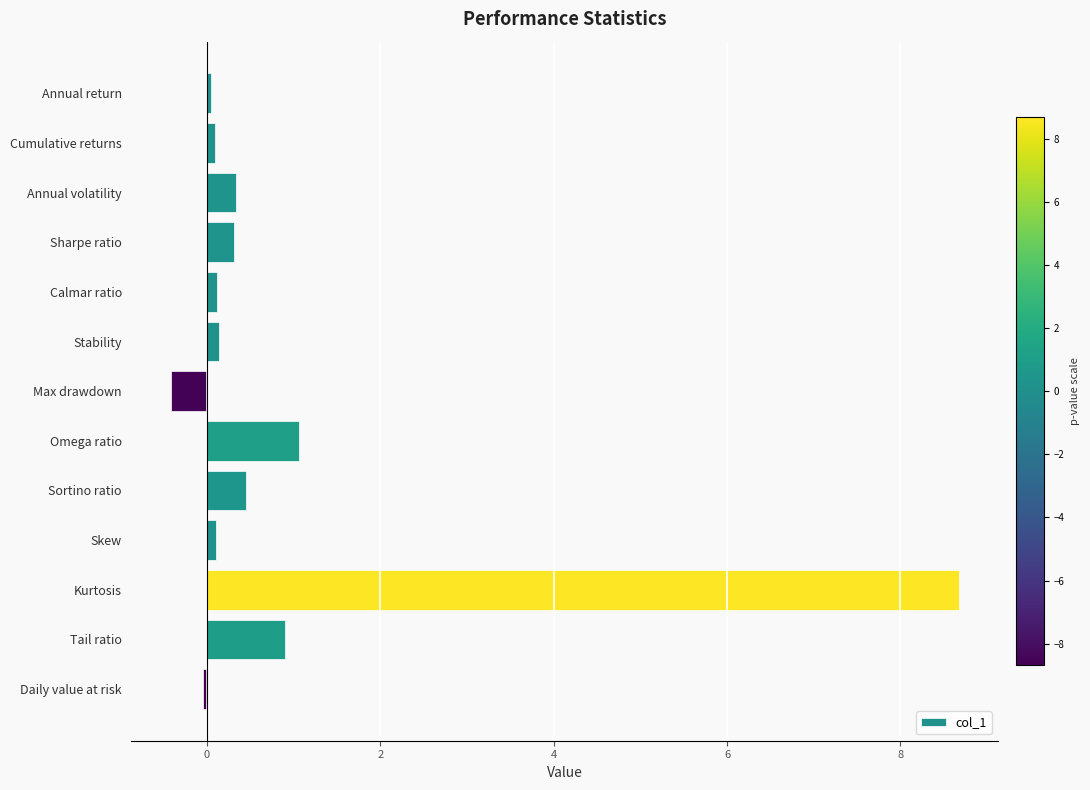

What is the difference between the maximum and minimum values?

9.1